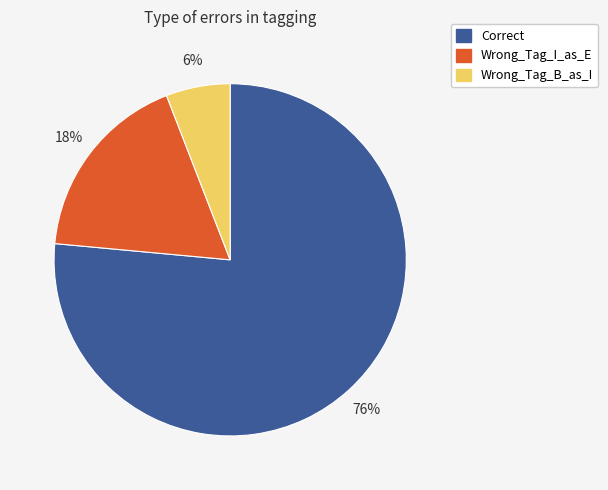

The Wrong_Tag_B_as_I slice represents 6% of the pie. True or false?

True